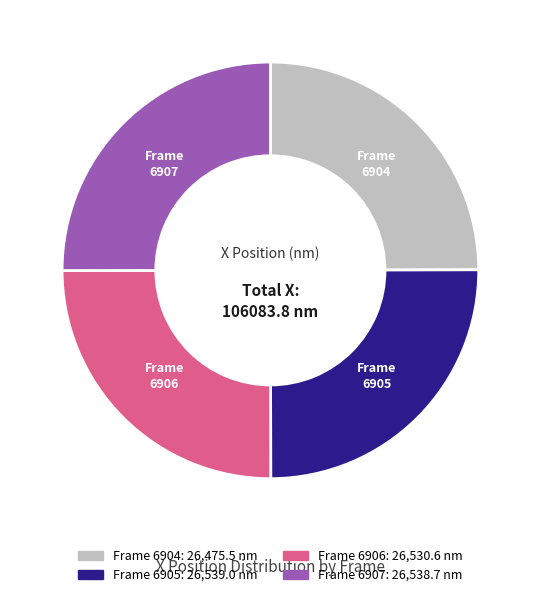

Does any single category account for the majority?

No